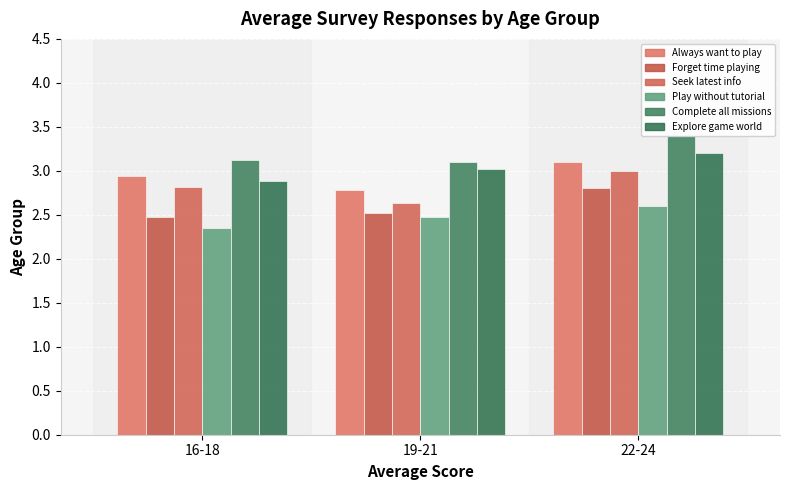

The value of Saya bermain untuk menyelesaikan semua misi at 19-21 is 1.7. True or false?

False